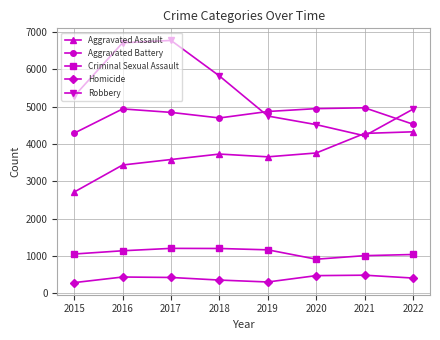

True or false: Robbery has a value of 6713 at 2016.

True